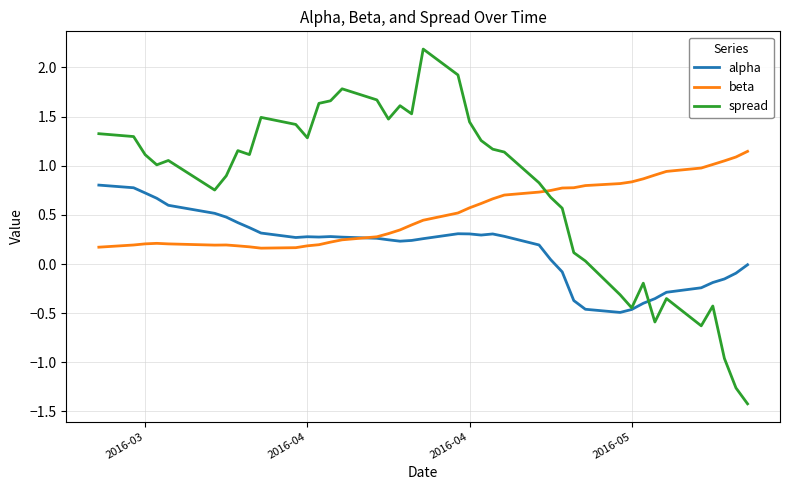

List the series in order of their overall mean, lowest first.

alpha, beta, spread